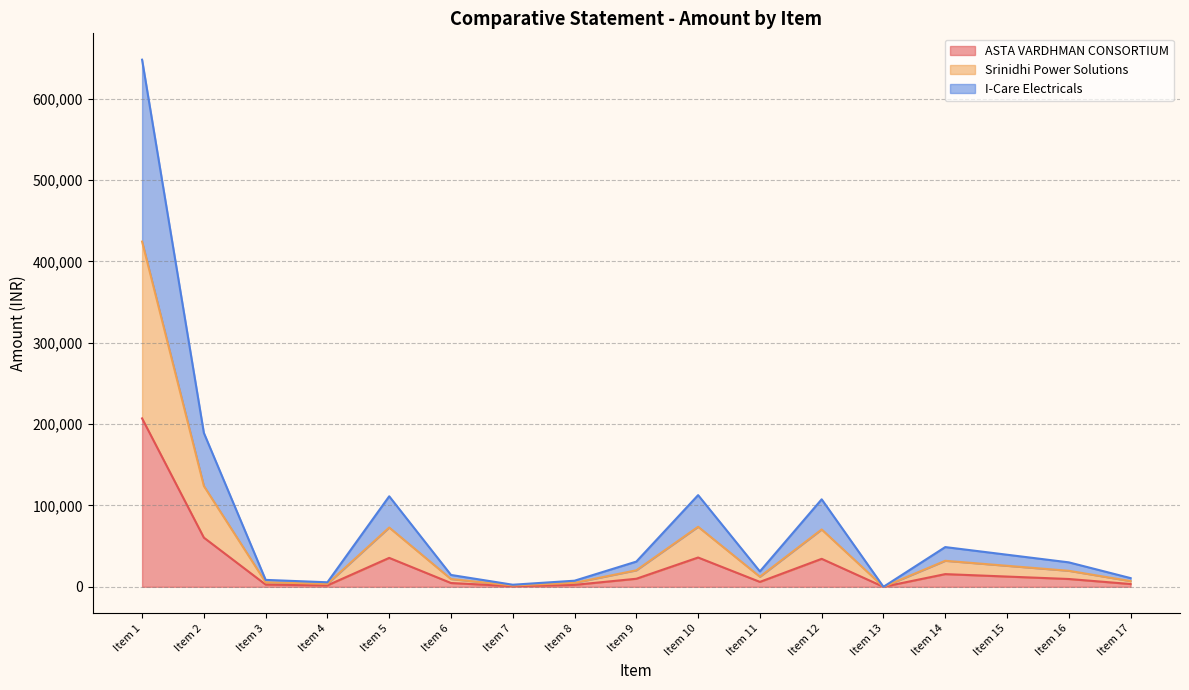

What are all the series names shown in the legend?

ASTA VARDHMAN CONSORTIUM, Srinidhi Power Solutions, I-Care Electricals